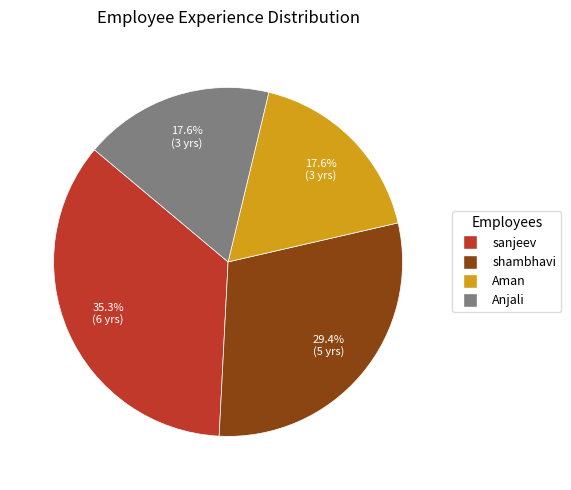

Which has a higher value, shambhavi or sanjeev?

sanjeev